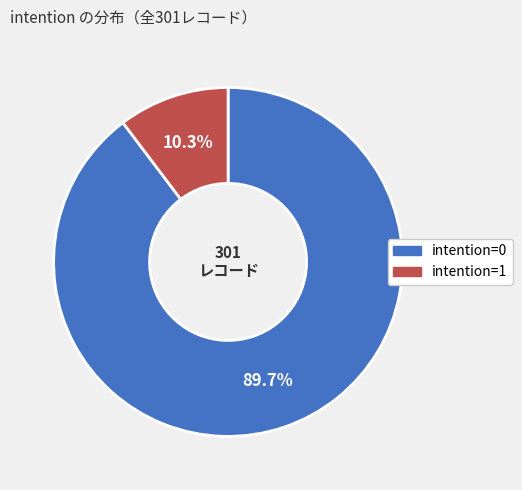

Count the number of slices in the pie.

2